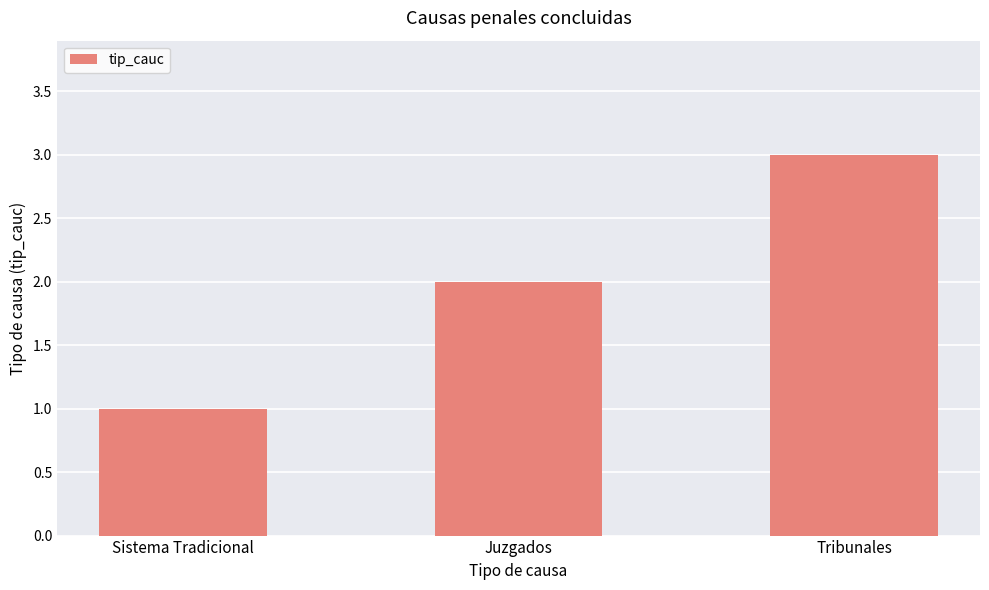

Count the values in the range 1 to 3.

3